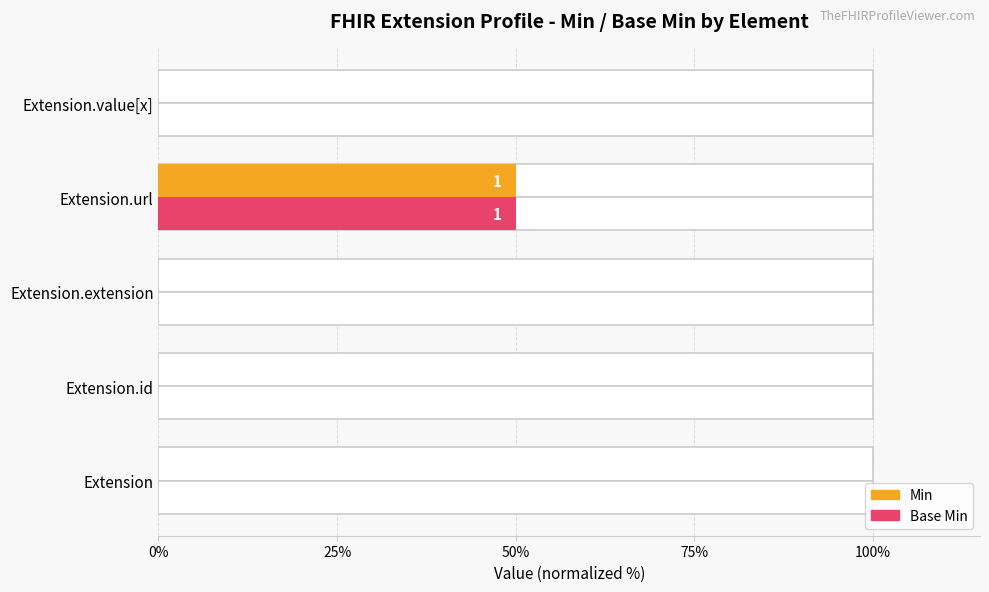

Which series has the largest range (max minus min)?

Min